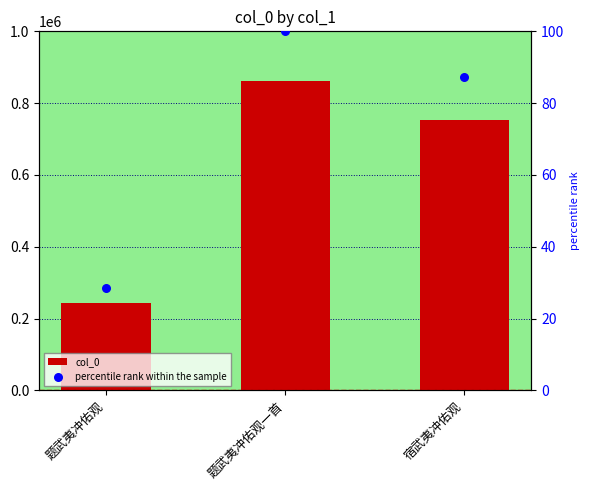

Is the value of col_0 at 题武夷冲佑观 greater than the value of percentile rank within the sample at 题武夷冲佑观一首?

Yes